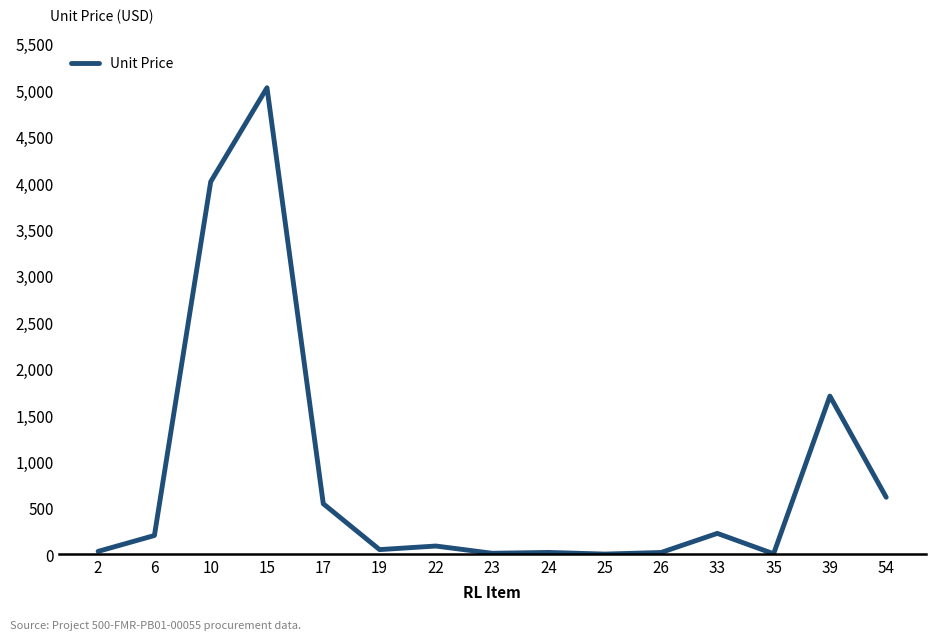

The value at 17 is 546.2. True or false?

True